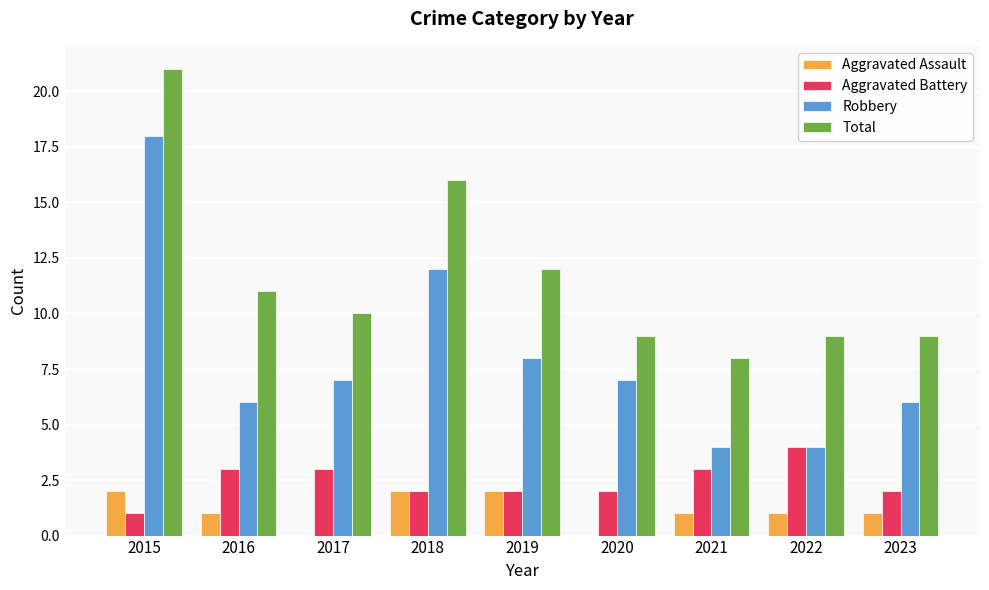

What is the greatest value displayed?

21